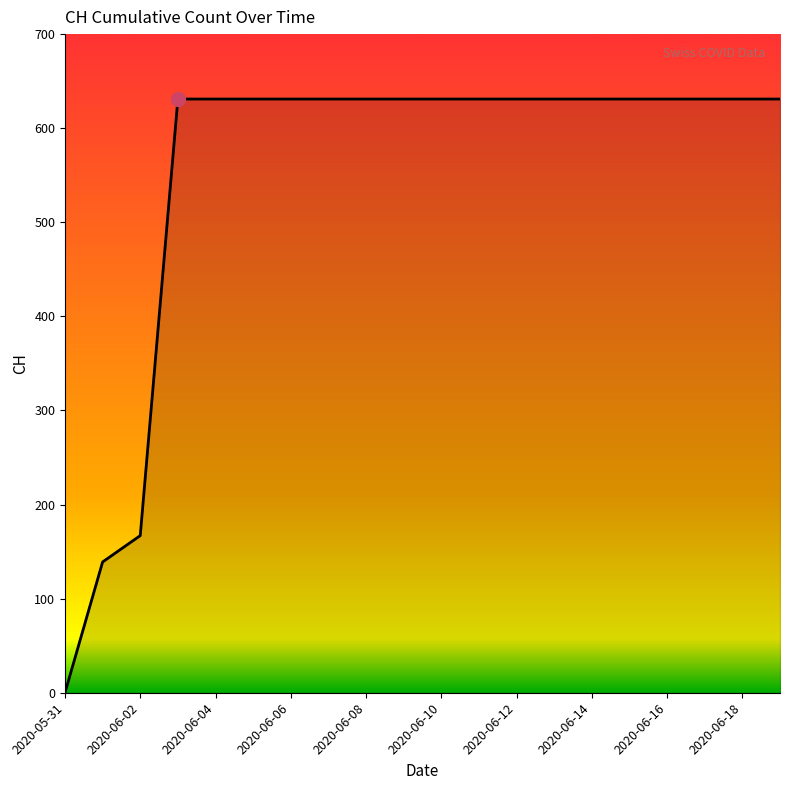

What is the sum of all values?

11033